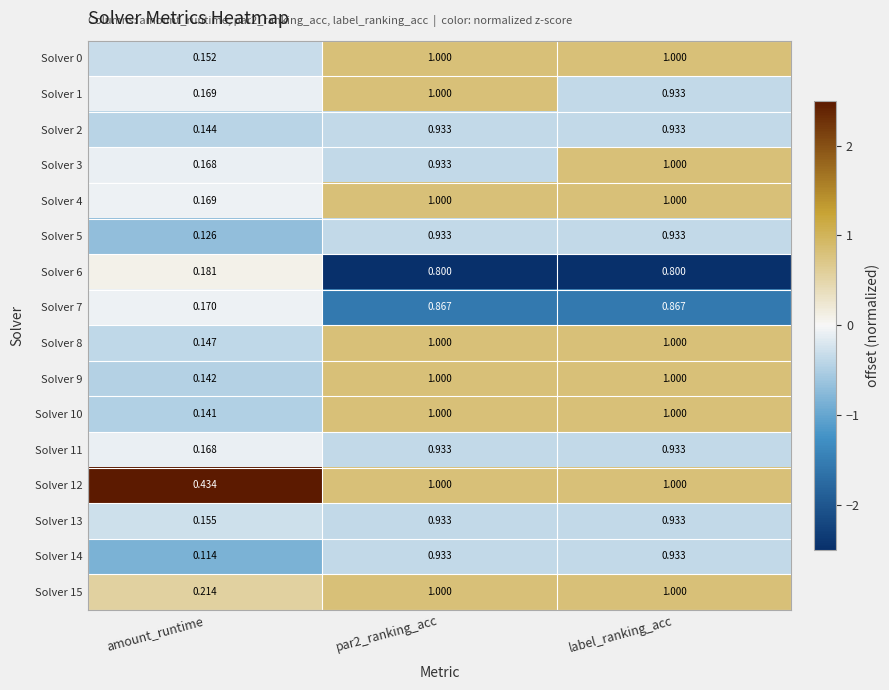

Is the value of Solver 6 at par2_ranking_acc greater than the value of Solver 14 at label_ranking_acc?

No